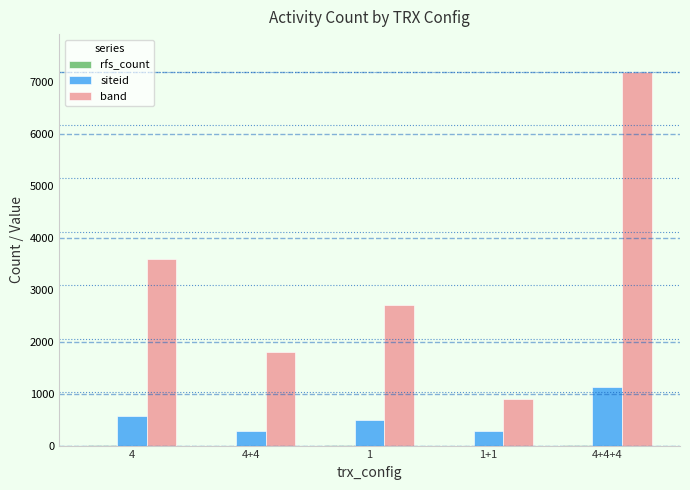

The value of band at 4+4 is 2669. True or false?

False